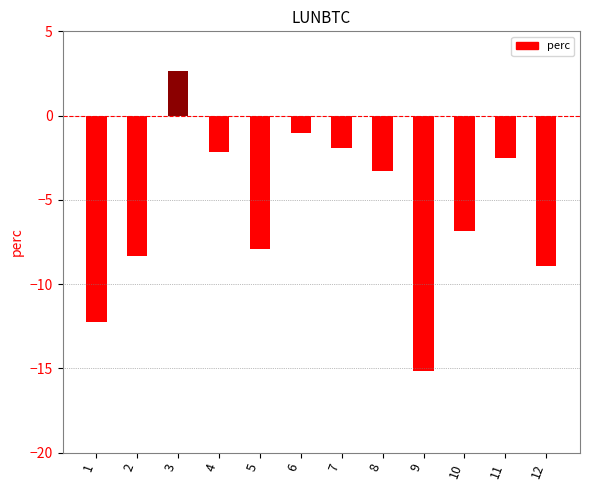

Count the number of data series in this chart.

1